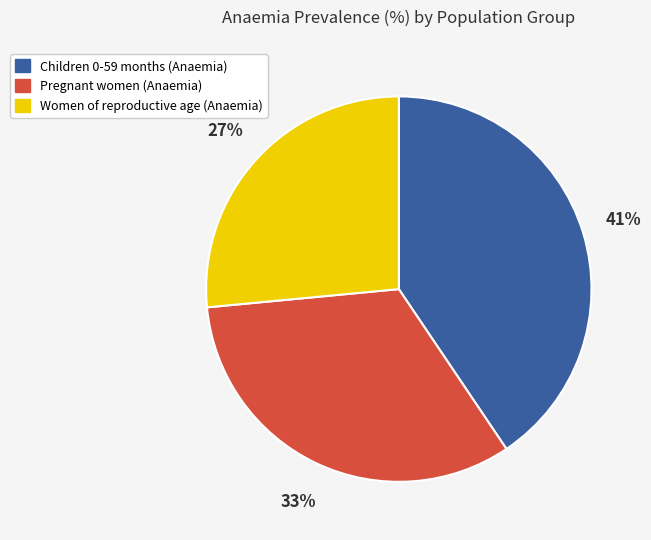

To the nearest percent, what portion does Pregnant women (Anaemia) represent?

33%